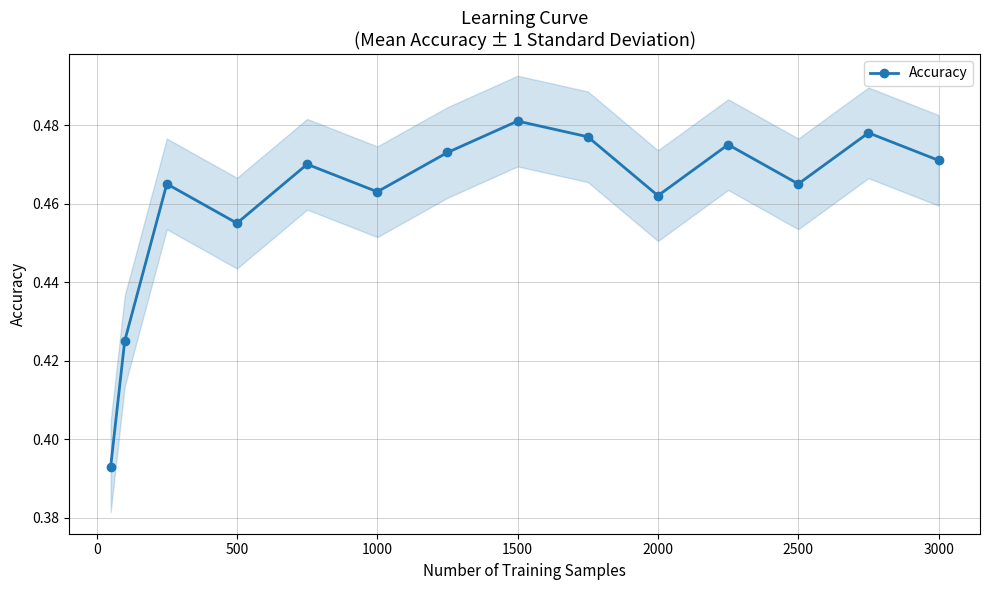

Count the Accuracy values in the range 0 to 1.

14